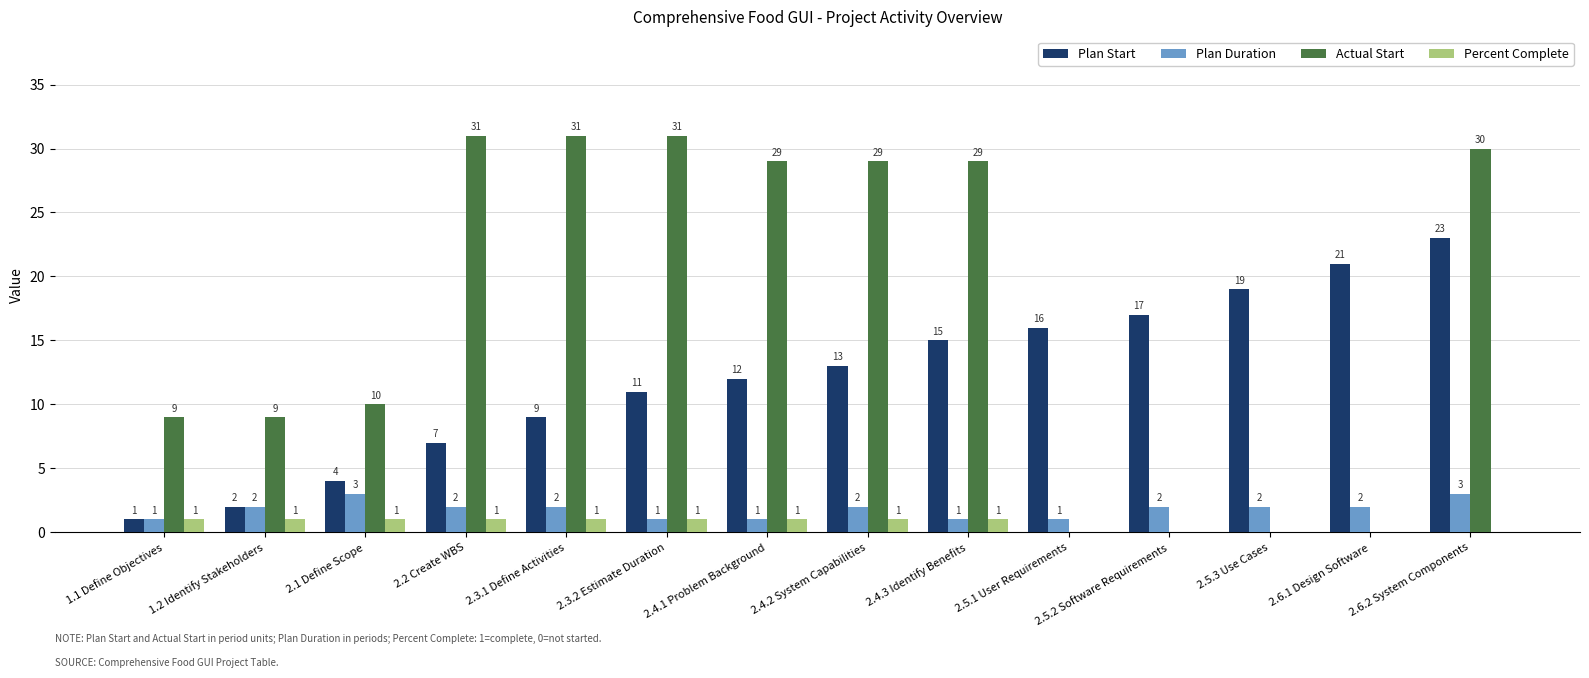

What are all the series names shown in the legend?

Plan Start, Plan Duration, Actual Start, Percent Complete